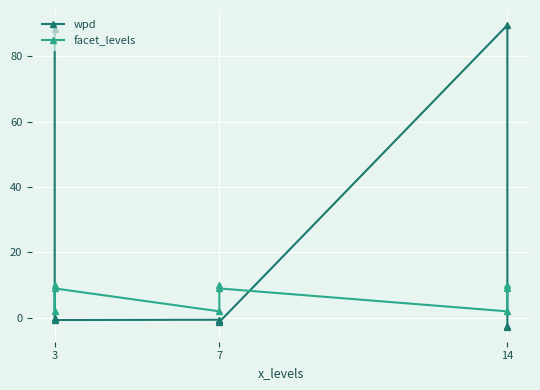

At which label does facet_levels reach its minimum?

3